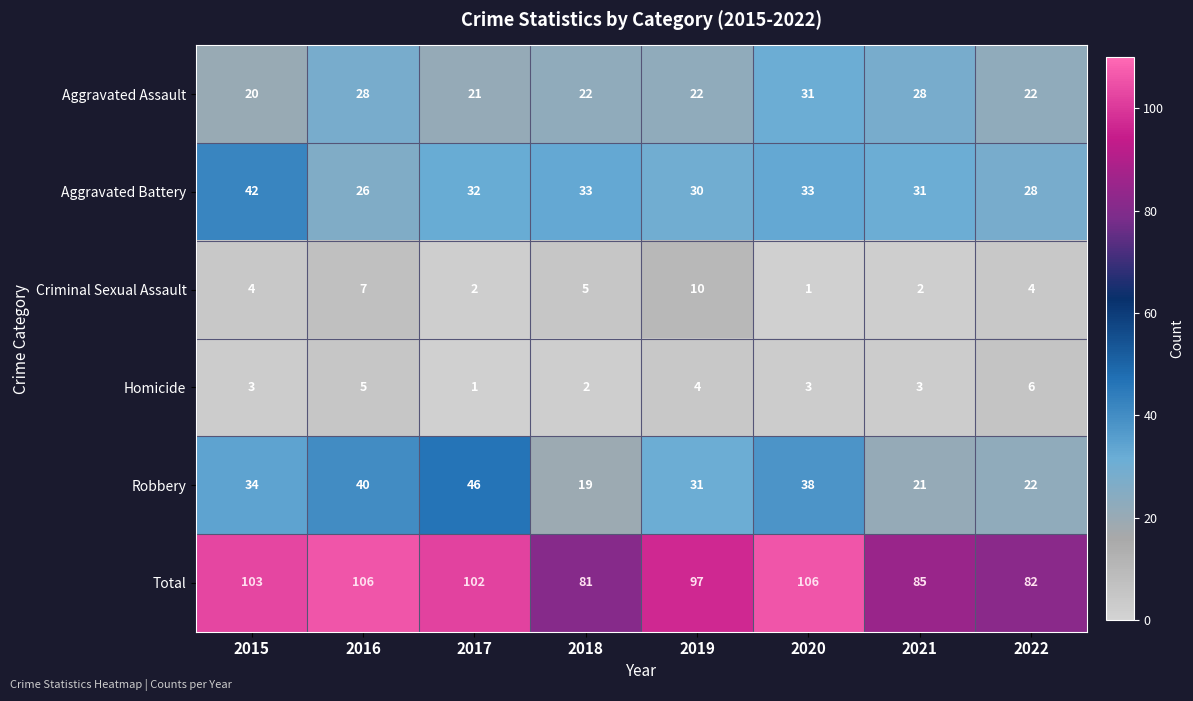

What is the difference between the maximum and minimum values in the Aggravated Battery series?

16